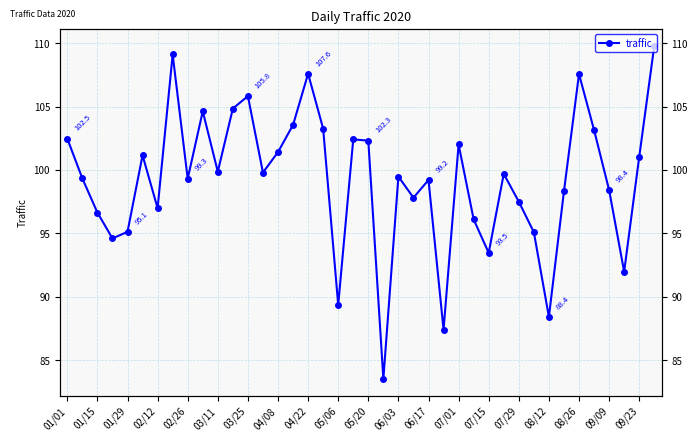

Reading left to right, list all the values displayed in this chart.

102.5	99.3	96.6	94.6	95.1	101.2	97.0	109.1	99.3	104.6	99.9	104.8	105.8	99.8	101.4	103.5	107.6	103.3	89.4	102.4	102.3	83.5	99.5	97.8	99.2	87.4	102.0	96.1	93.5	99.7	97.5	95.1	88.4	98.3	107.6	103.1	98.4	92.0	101.0	109.8